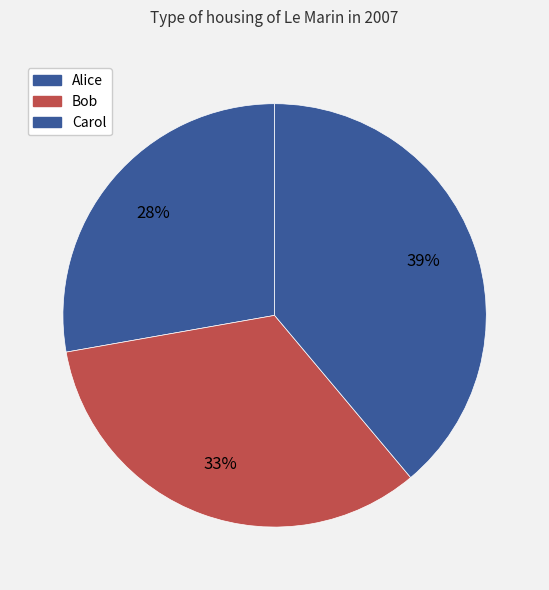

Is it true that Bob is 33% of the pie?

True